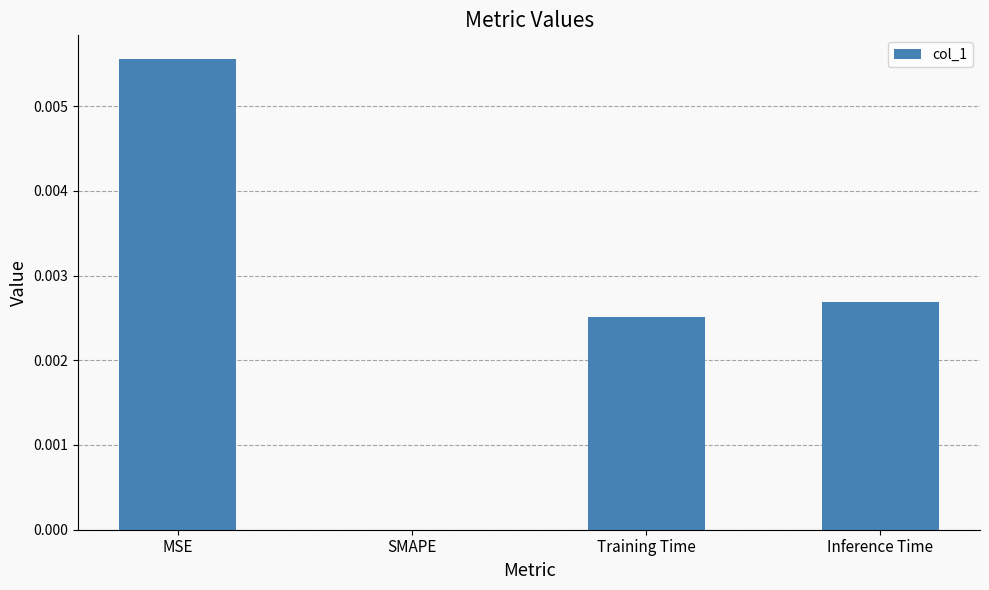

True or false: the data shows 0.0 at SMAPE.

True